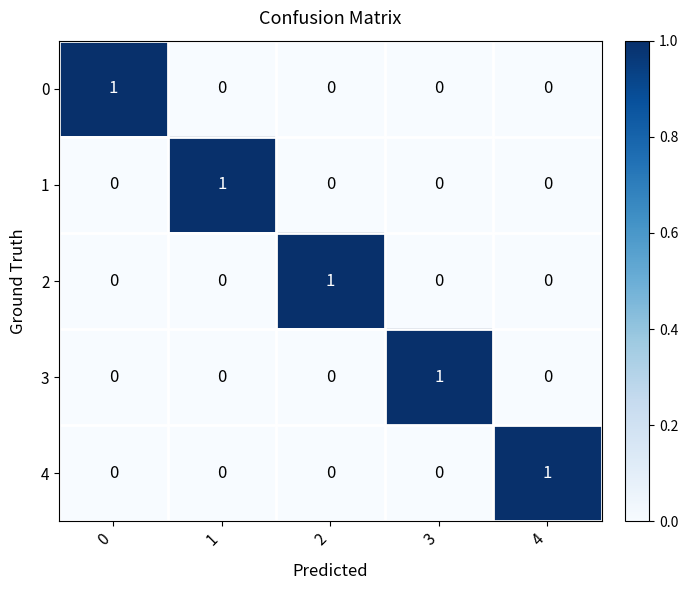

The 0 series shows 0 at 4. True or false?

True